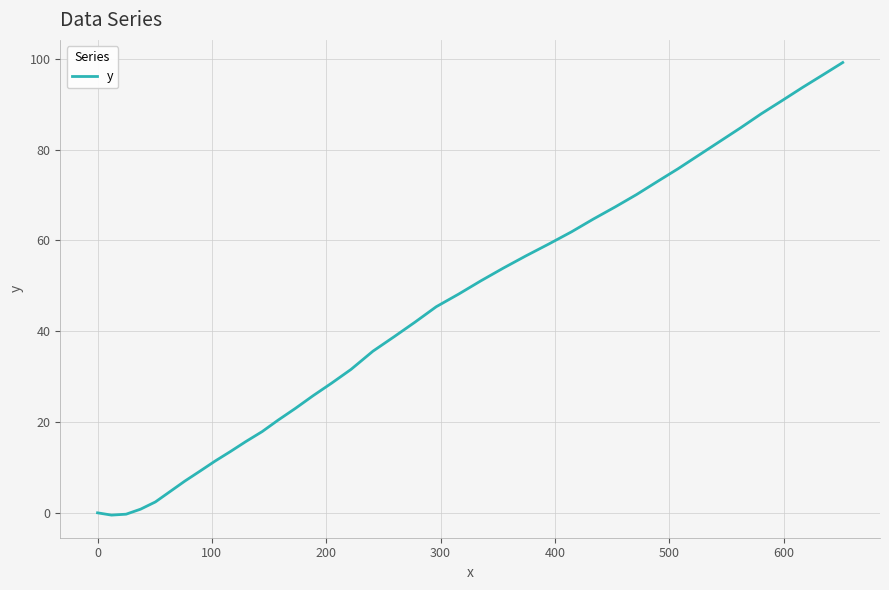

What is the difference between the maximum and minimum values?

99.7